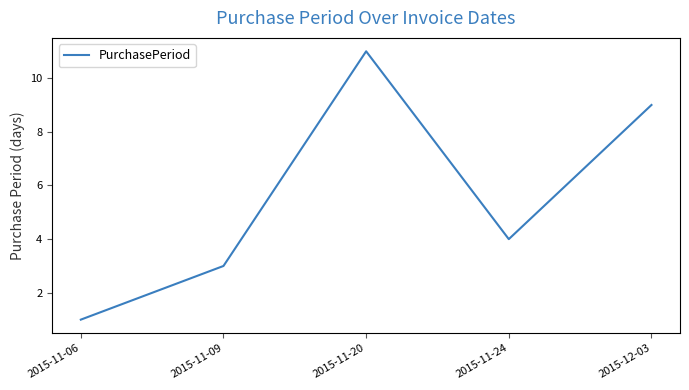

At which label does the data first exceed 4?

2015-11-20